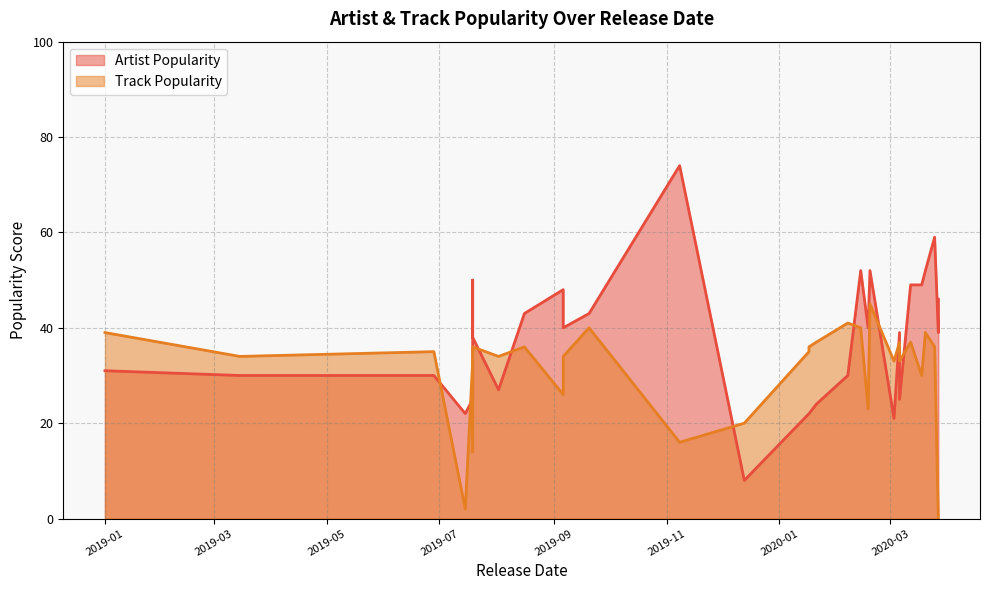

True or false: Track Popularity has a value of 10 at 2019-12-13.

False